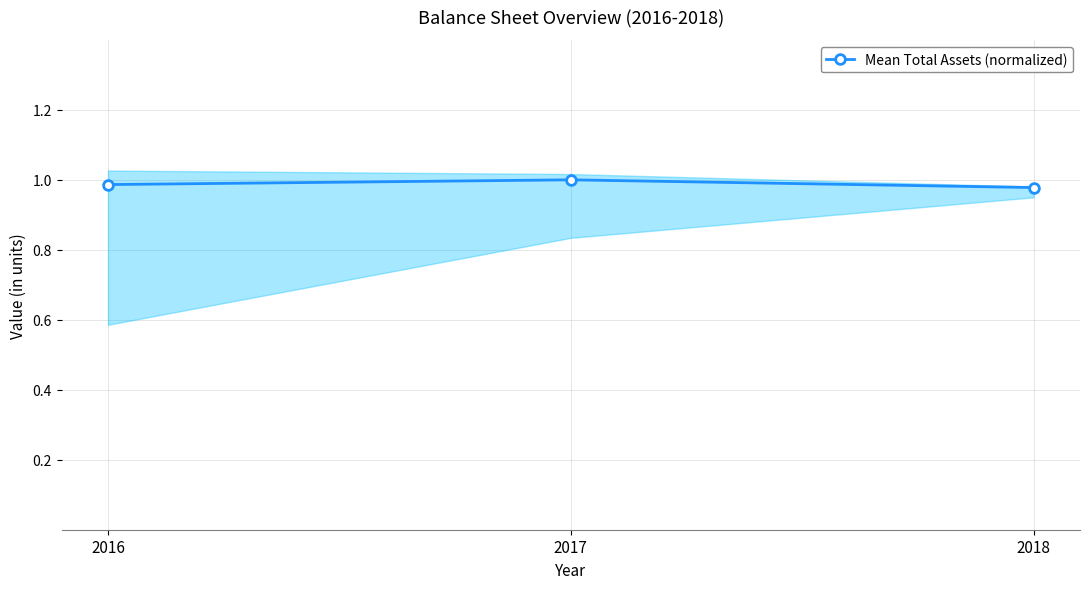

What is the sum of all values?

3.0